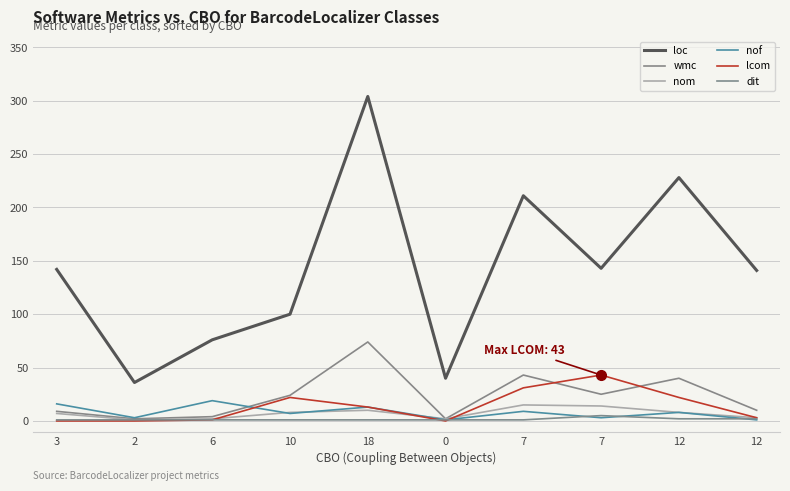

Is the value of loc at 18 greater than the value of dit at 2?

Yes